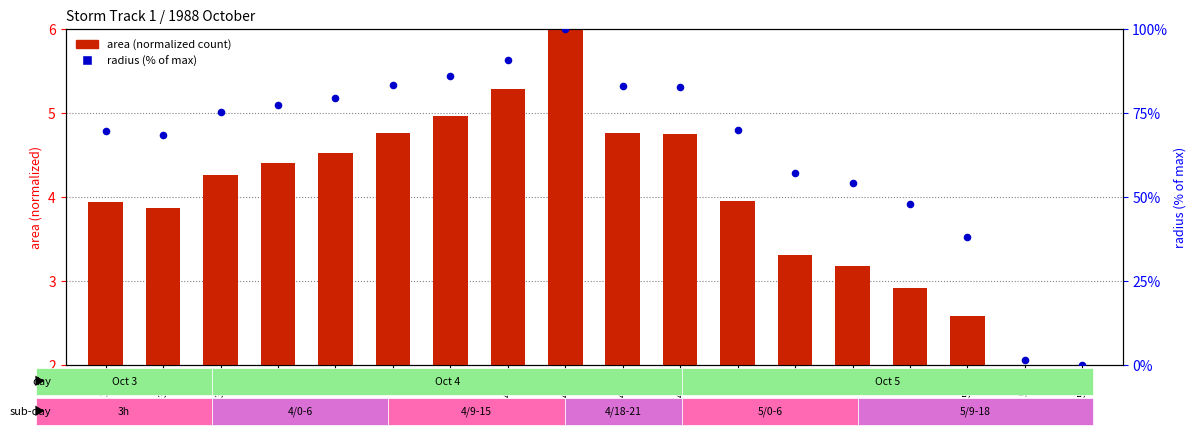

Which series reaches the maximum Y coordinate?

radius (normalized %)